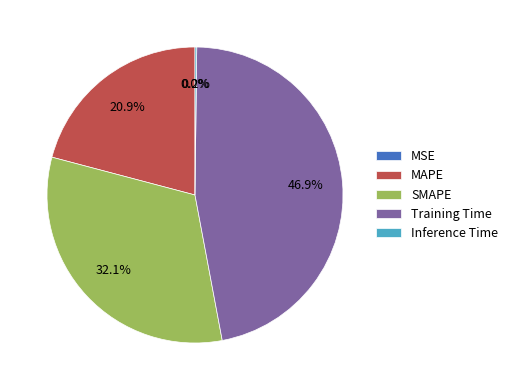

To the nearest percent, what portion does MAPE represent?

21%